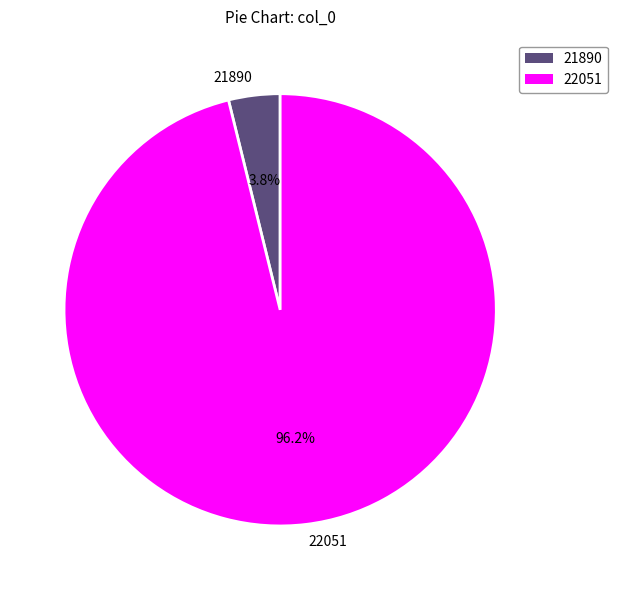

Which category has the smallest portion of the pie?

21890